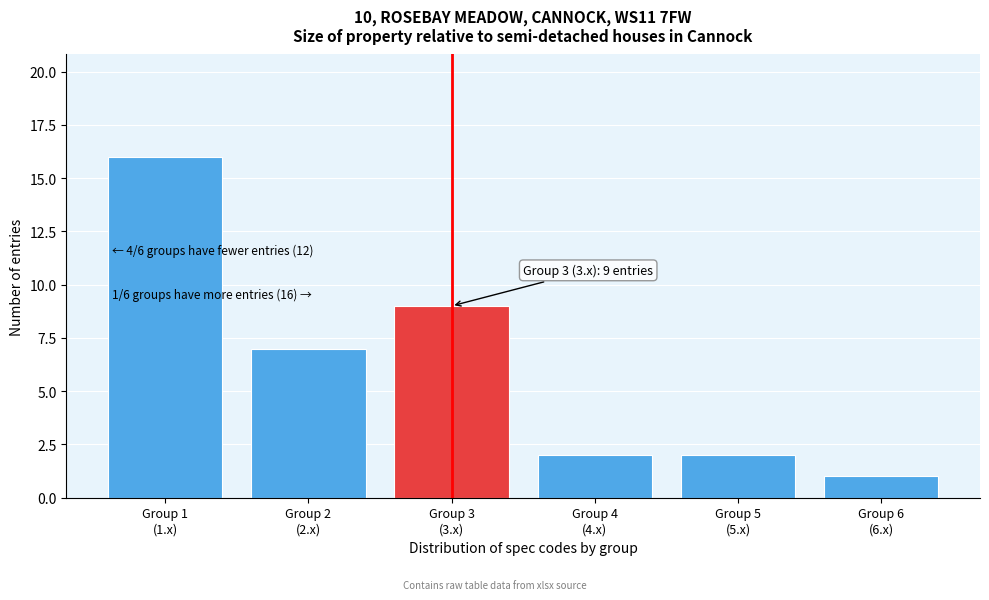

Reading left to right, extract all data points from this chart.

16	7	9	2	2	1